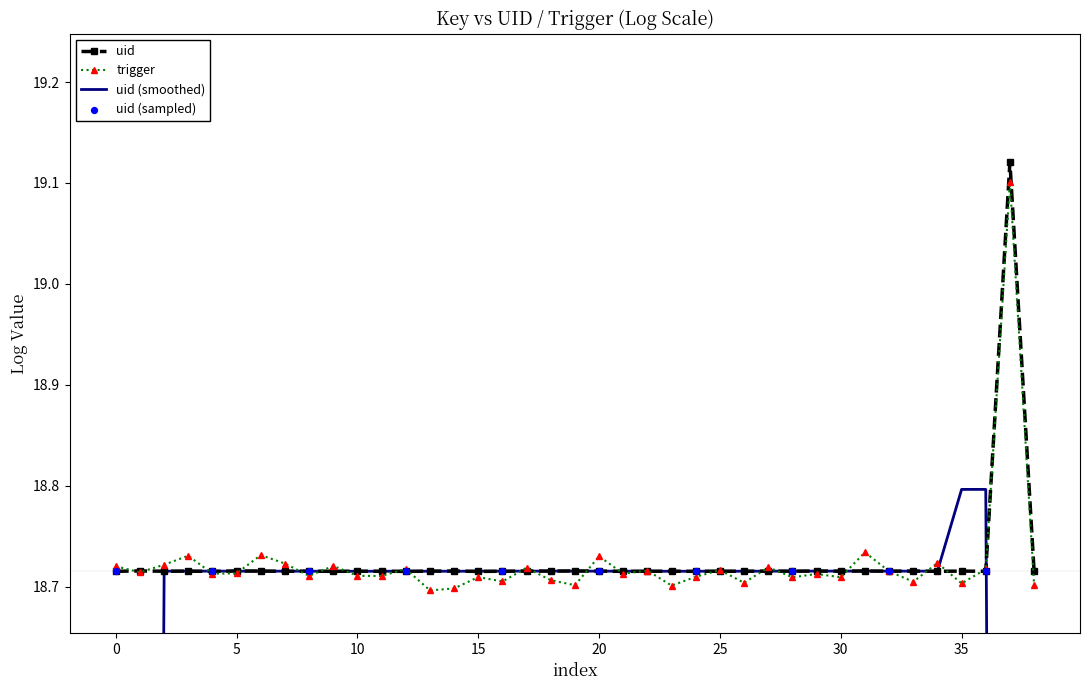

Which series has the largest total across all categories?

uid